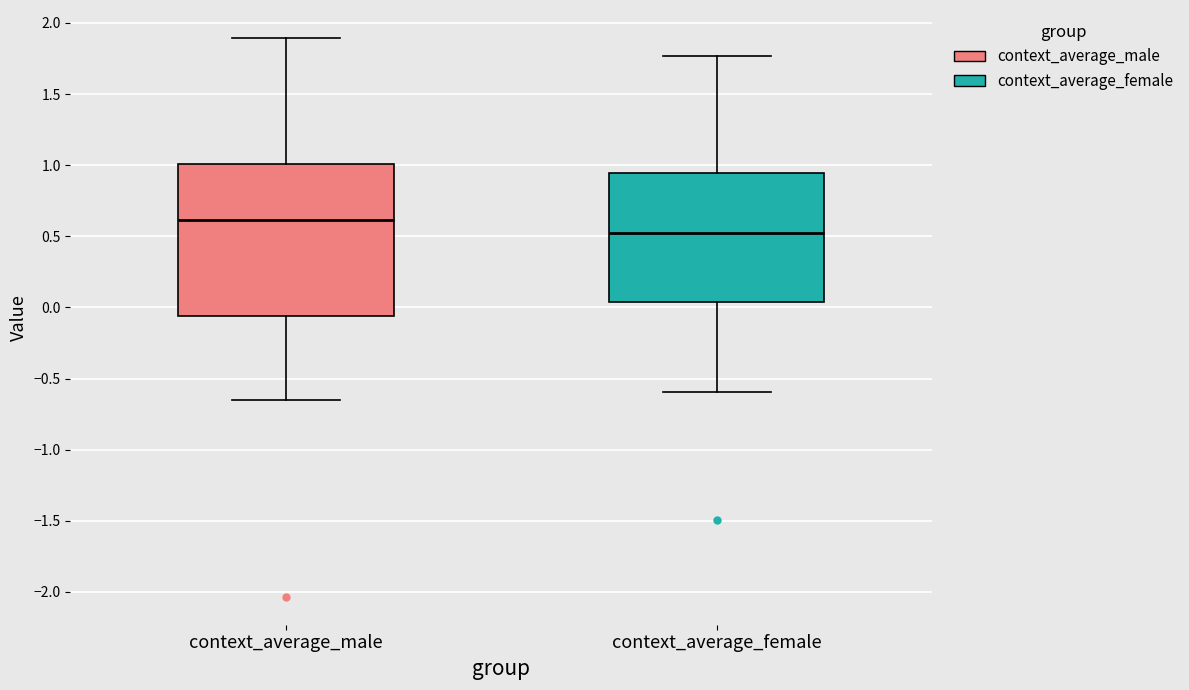

Reading left to right, transcribe this box plot: for each box, give where its median line is, the range the box spans, and where its two whiskers end, as read against the y-axis. The values are not printed on the chart, so give them approximately, as read against the axis.

context_average_male: median 0.60, box -0.05 to 1.00, whiskers -0.65 to 1.90
context_average_female: median 0.50, box 0.05 to 0.95, whiskers -0.60 to 1.75